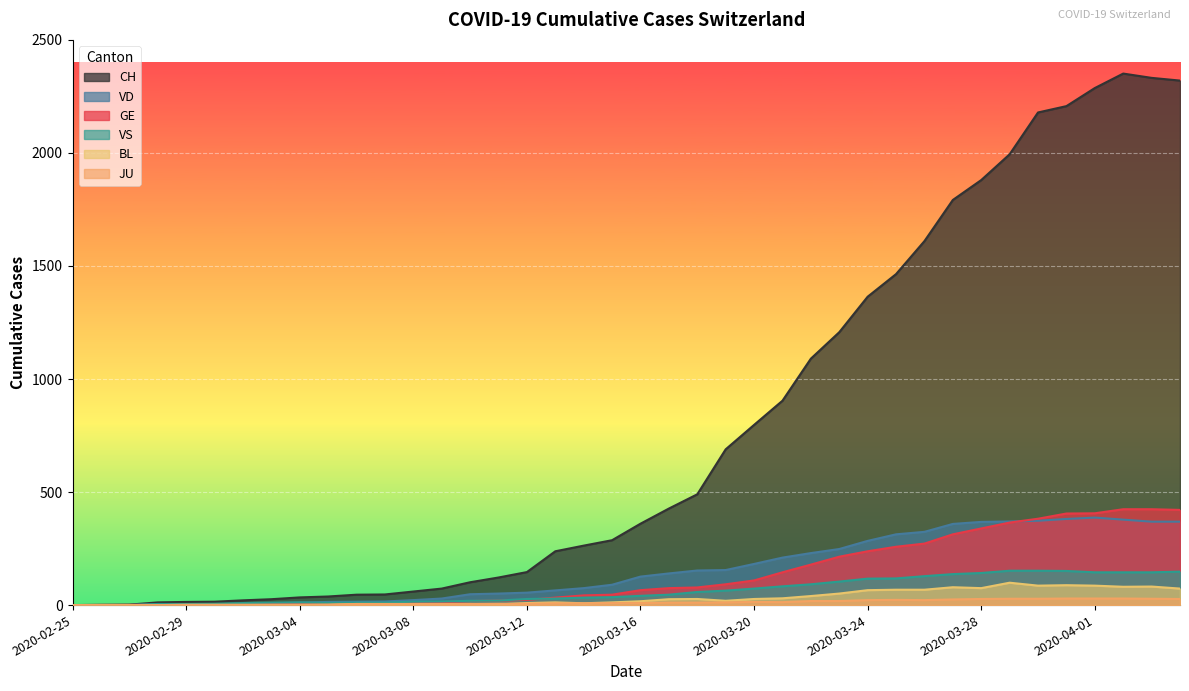

Is it true that JU equals 28 at 2020-03-29?

True